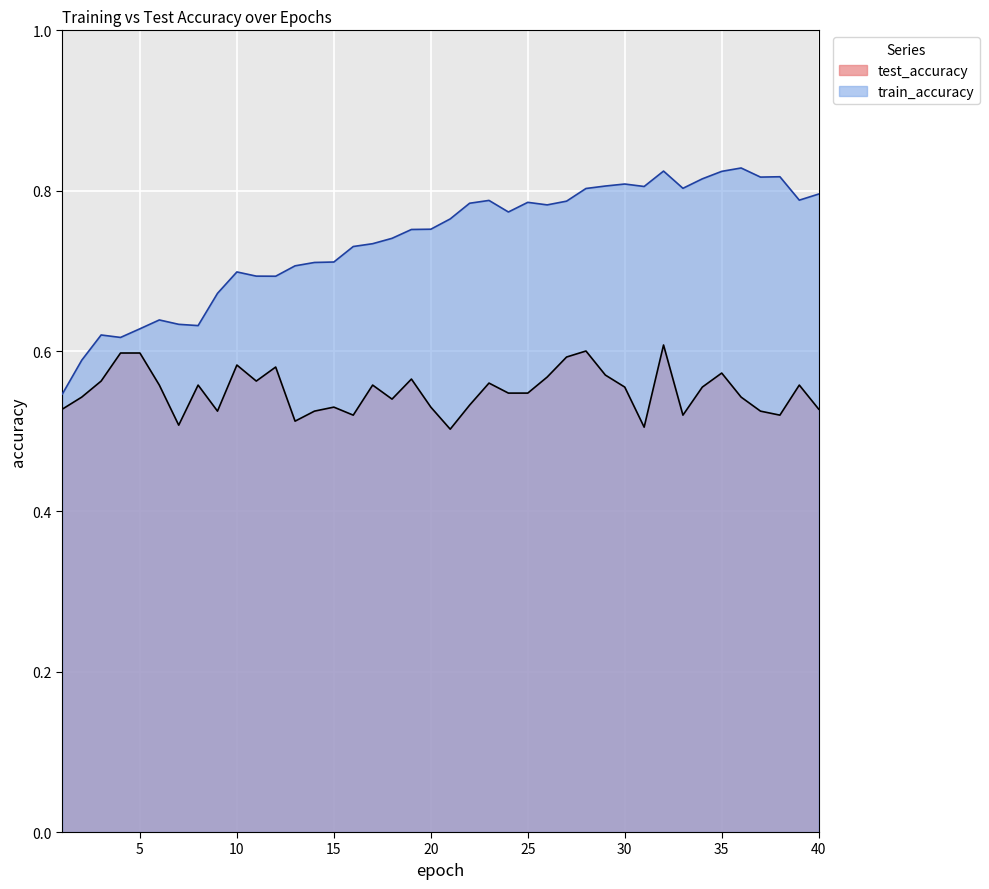

True or false: train_accuracy and test_accuracy cross at least once.

False